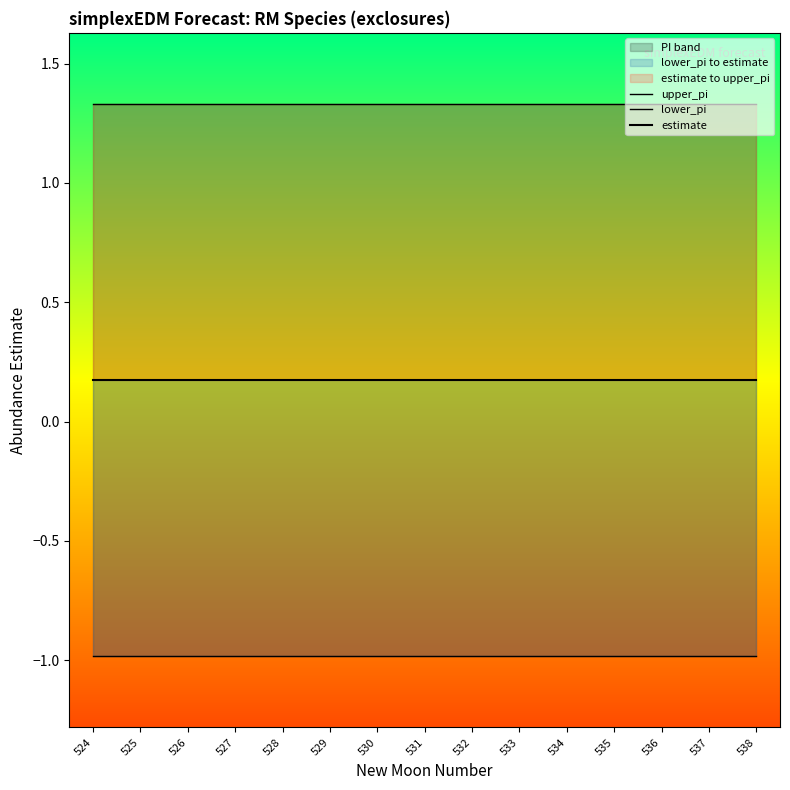

How many distinct data groups are displayed?

3